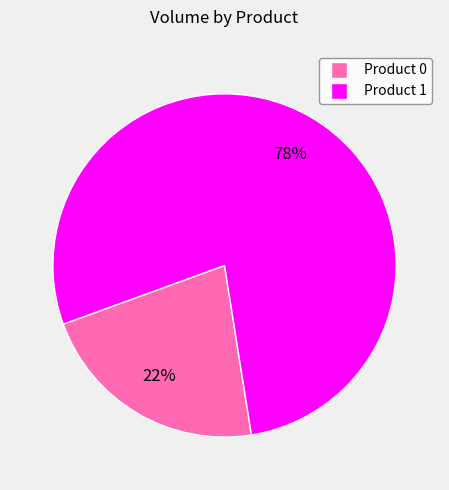

Is there any slice that represents more than half of the pie?

Yes